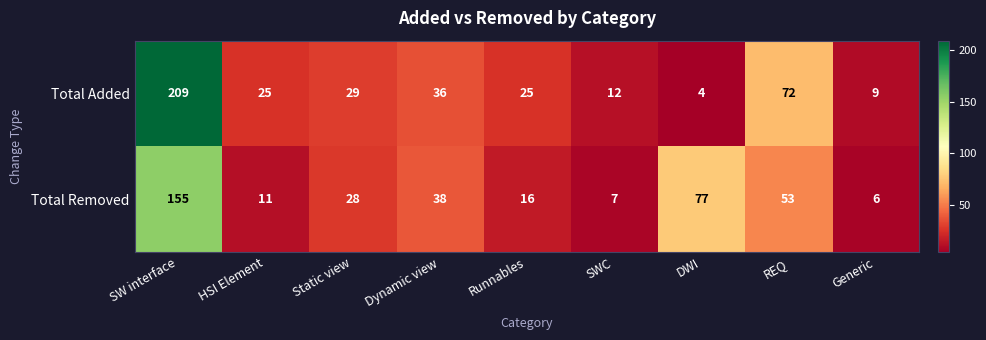

At how many categories does at least one series exceed 203?

1